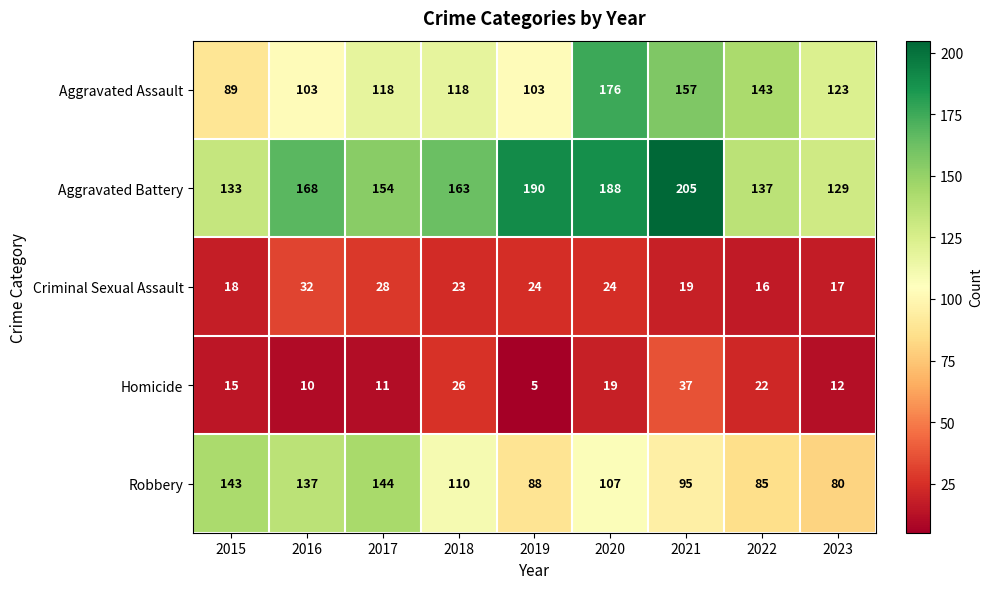

What is the total value across all series at 2017?

455